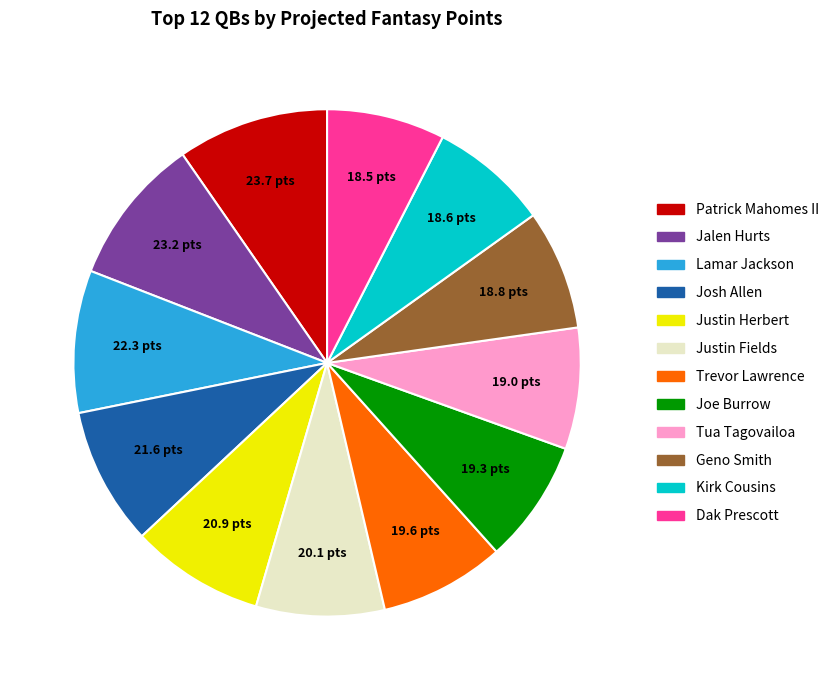

Does Josh Allen represent more than half of the total?

No